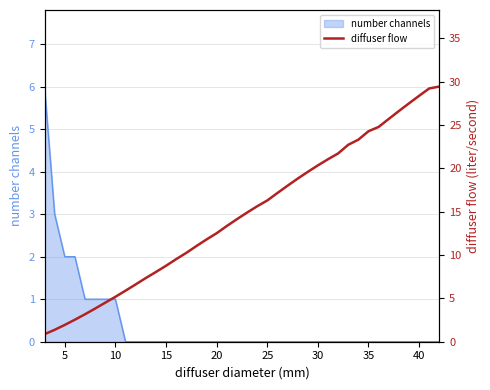

True or false: number channels has a value of 0 at 10.

False